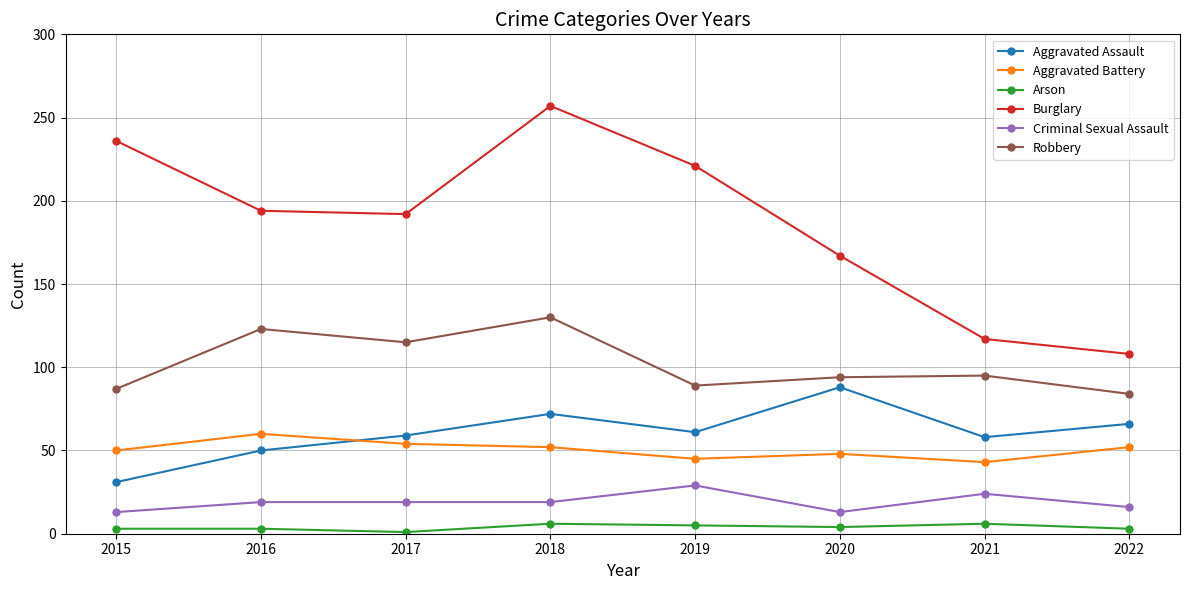

What is the lowest value of the Aggravated Assault series?

31